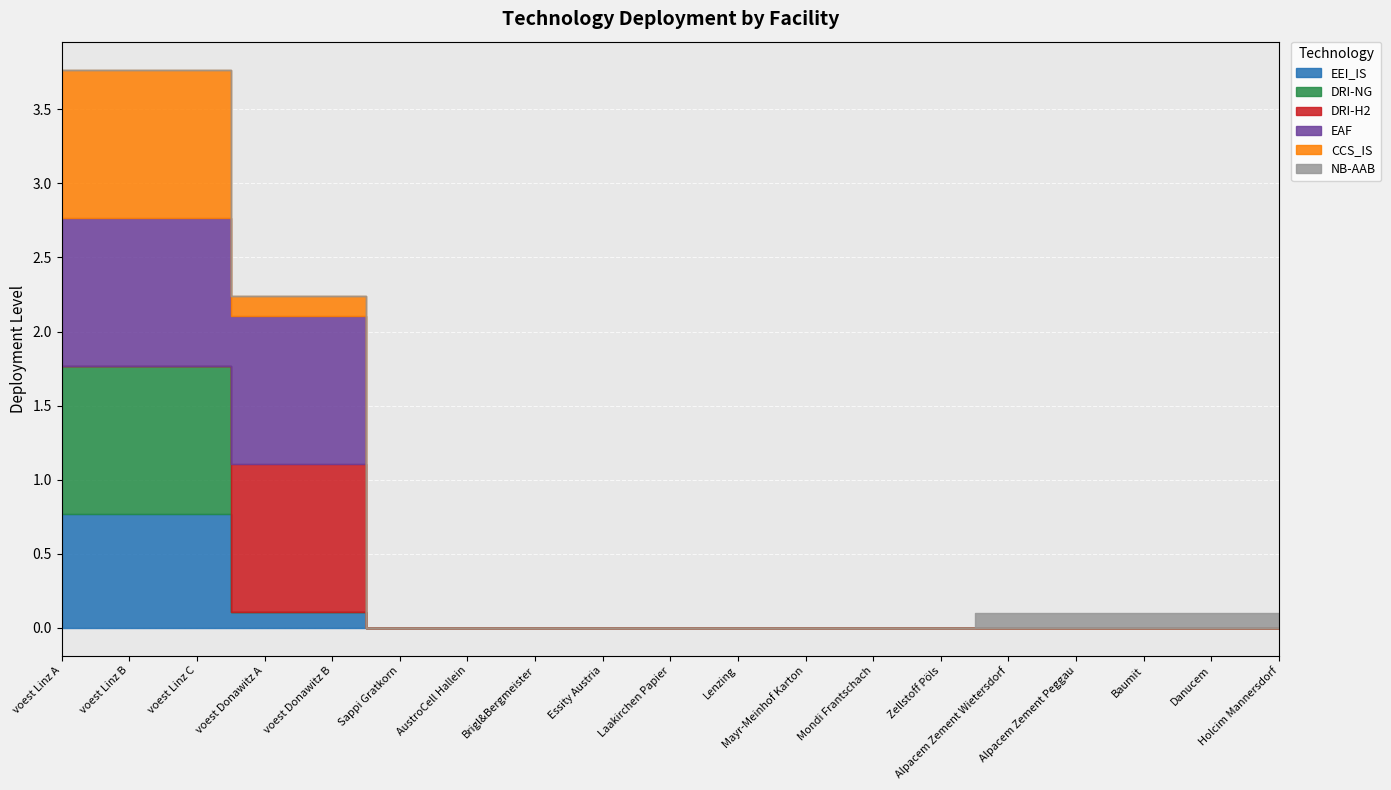

Which category has the highest value in the CCS_IS series?

voest Linz A